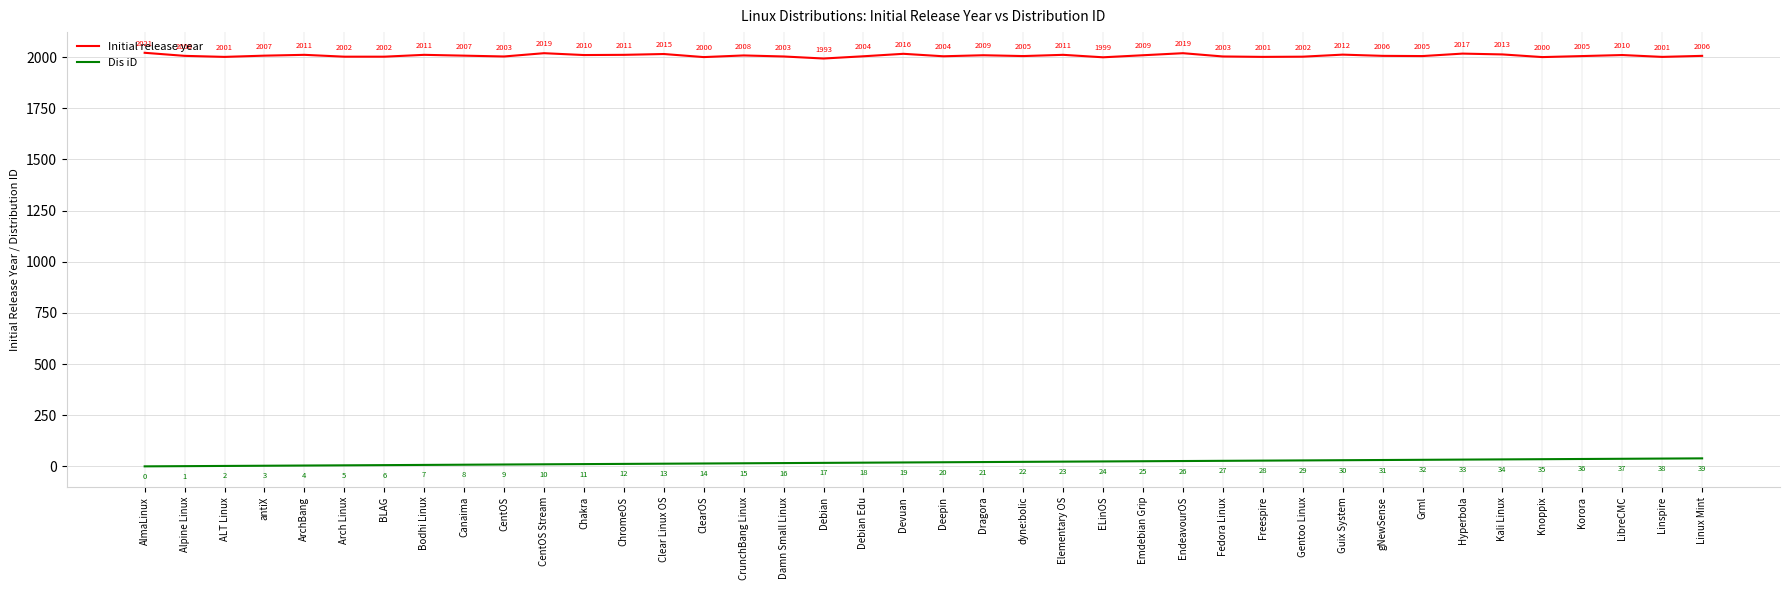

What is the approximate value of Initial release year at ChromeOS, to the nearest 5?

2010